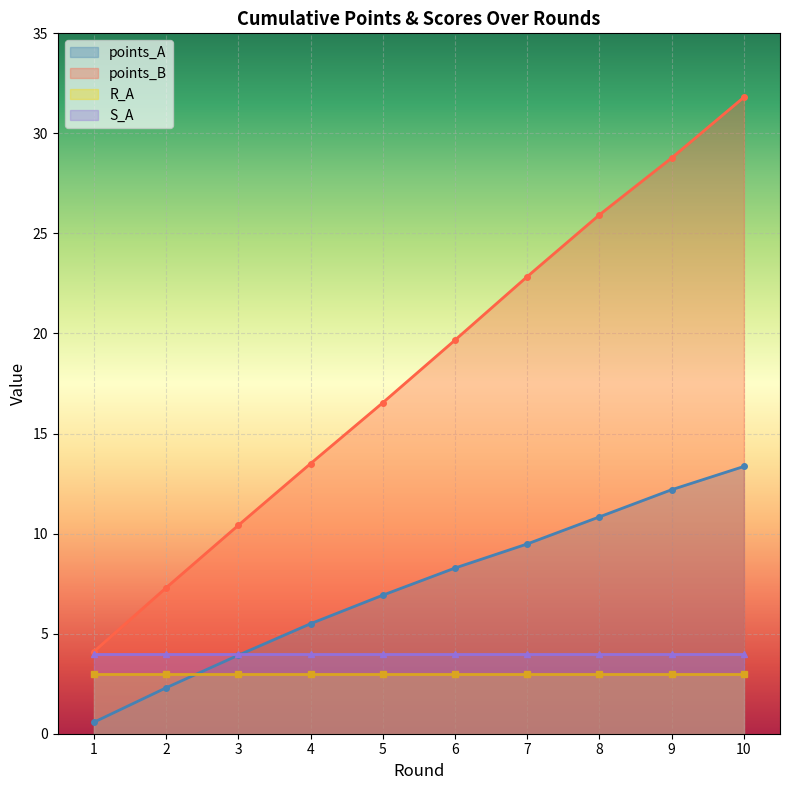

True or false: points_A has a value of 13.4 at 10.

True